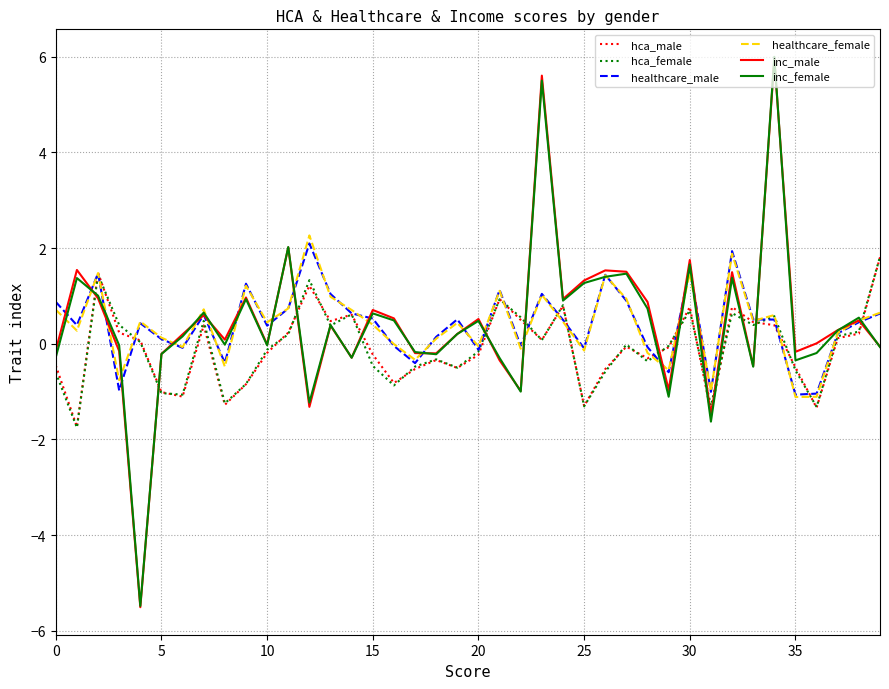

What is the minimum value shown in the chart?

-5.5